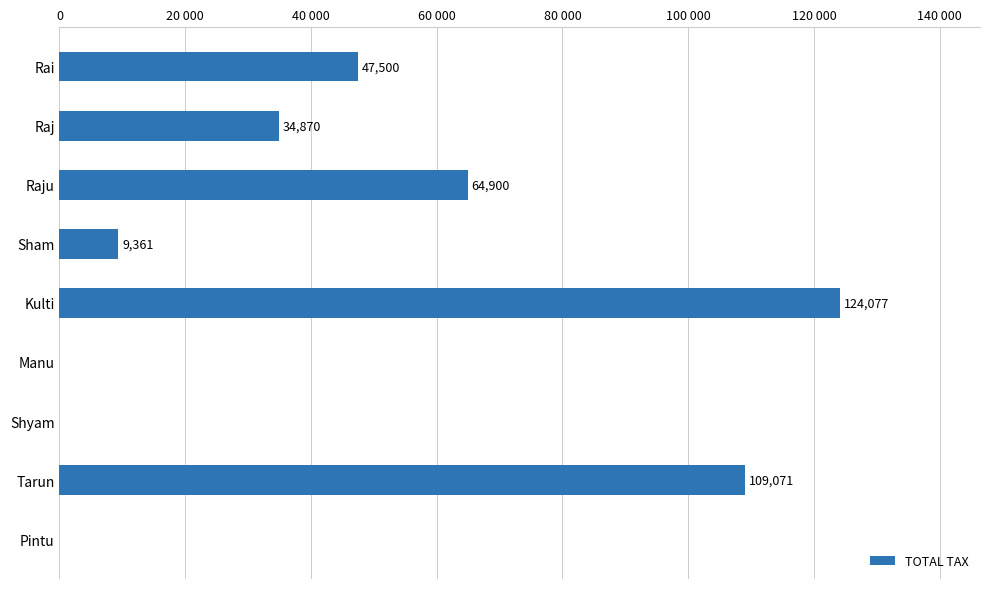

Are the bars horizontal?

Yes